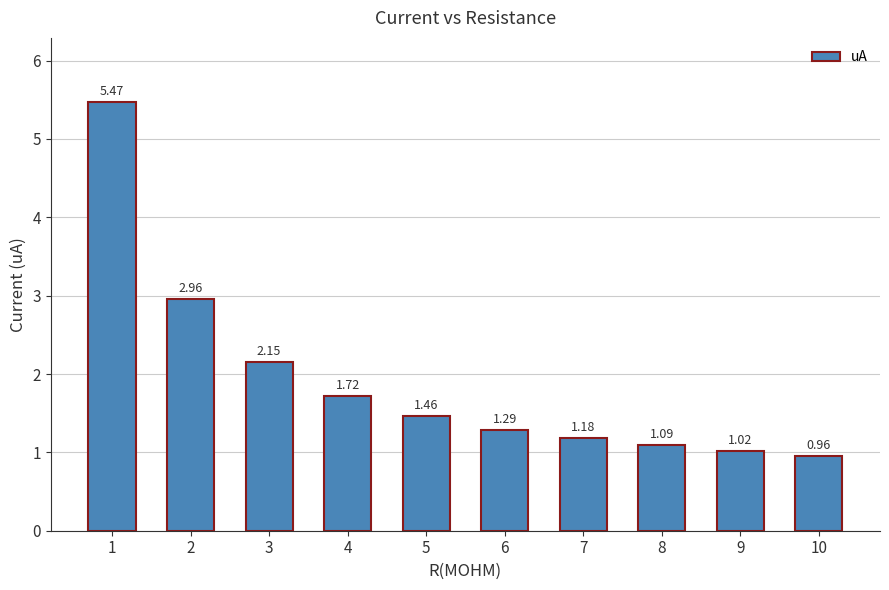

What is the difference between the maximum and minimum values?

4.5